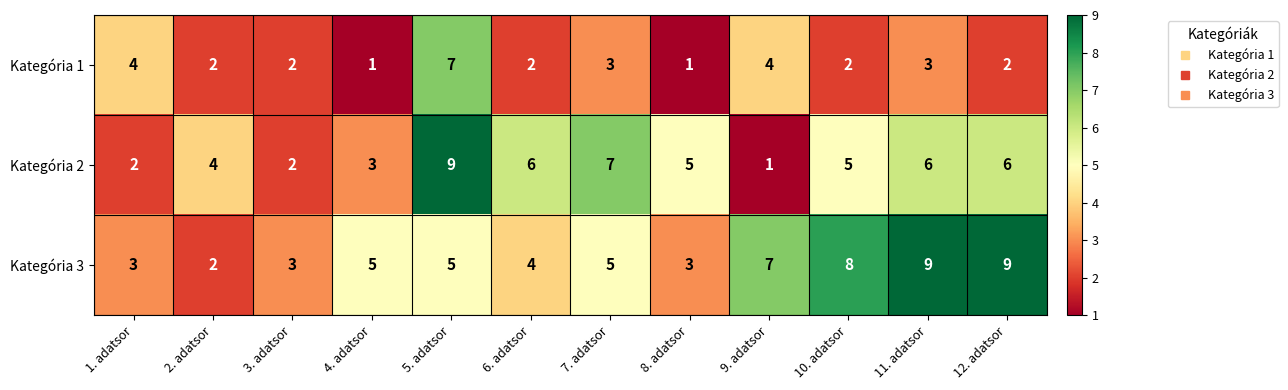

At which label does Kategória 2 reach its minimum?

9. adatsor